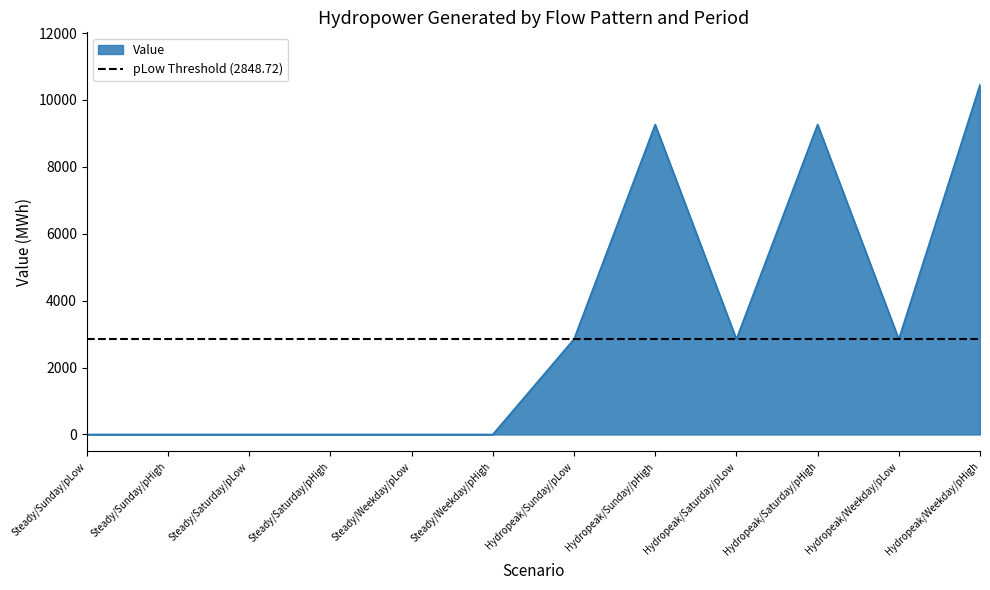

What is the difference between the second highest and second lowest values?

9263.8